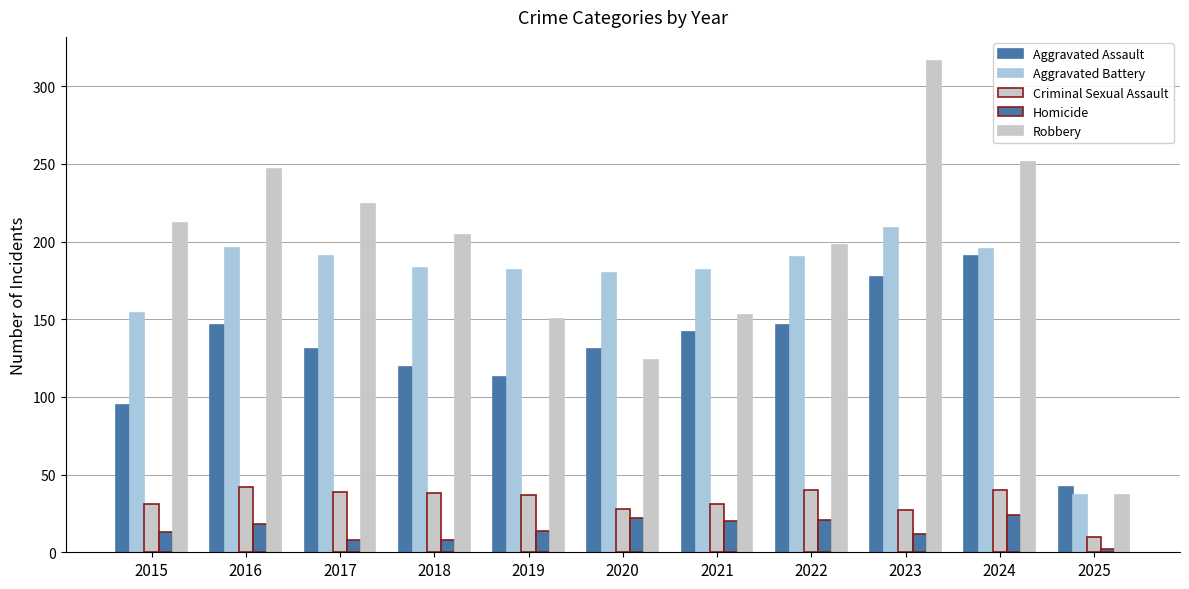

How many categories are shown in the chart?

11